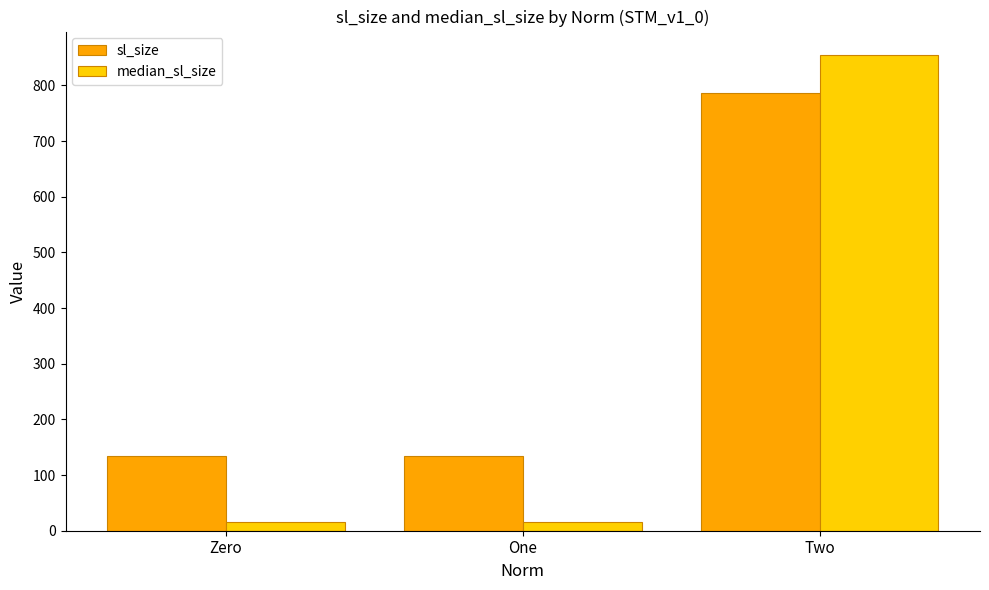

At which label does sl_size first exceed 134?

Zero